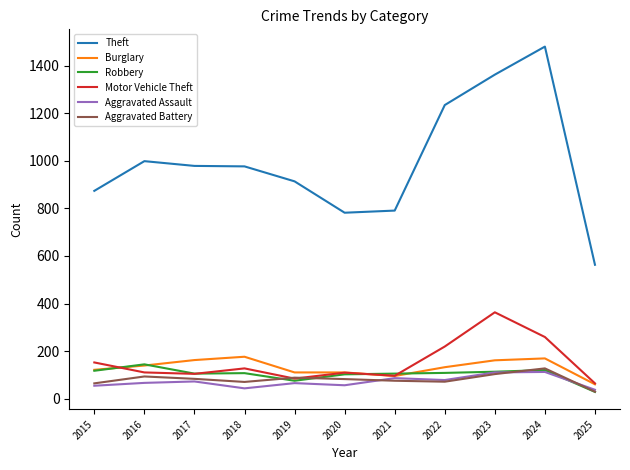

Is it true that Theft equals 914 at 2019?

True